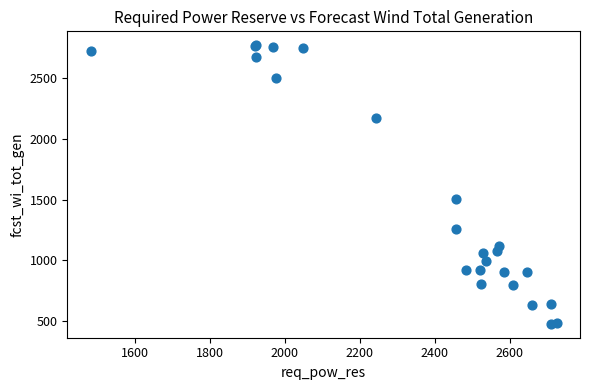

What Y value in the scatter plot is closest to 1624?

1503